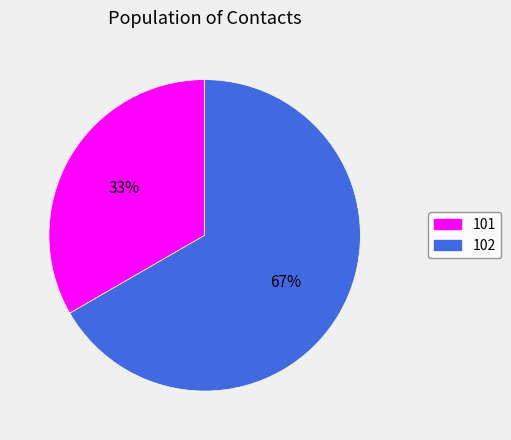

To the nearest percent, what percentage of the pie is 101?

33%